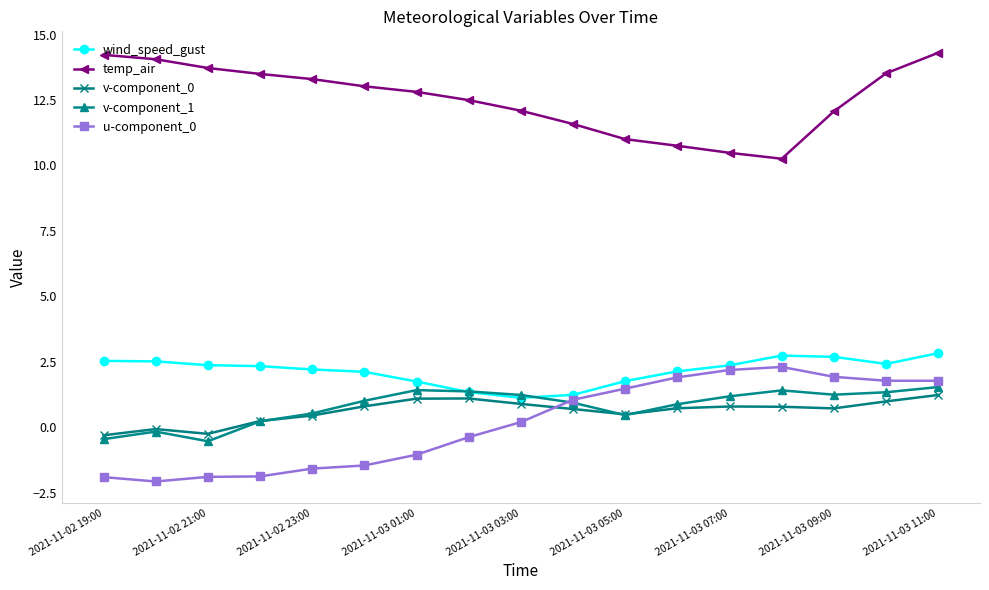

Which series has the largest total across all categories?

temp_air